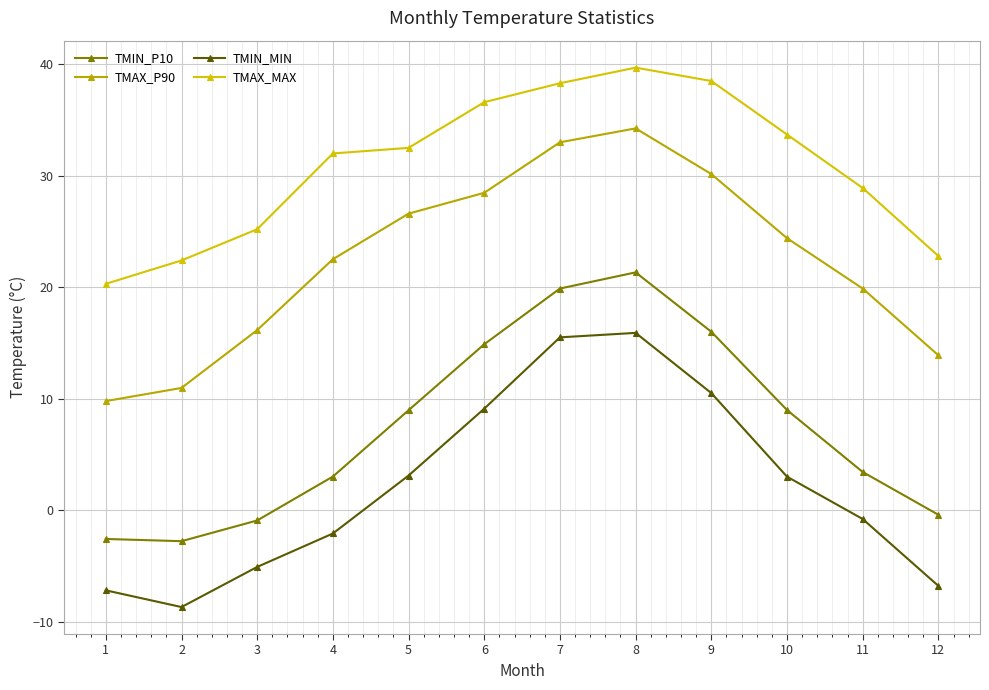

At which category is the sum across all series the highest?

8